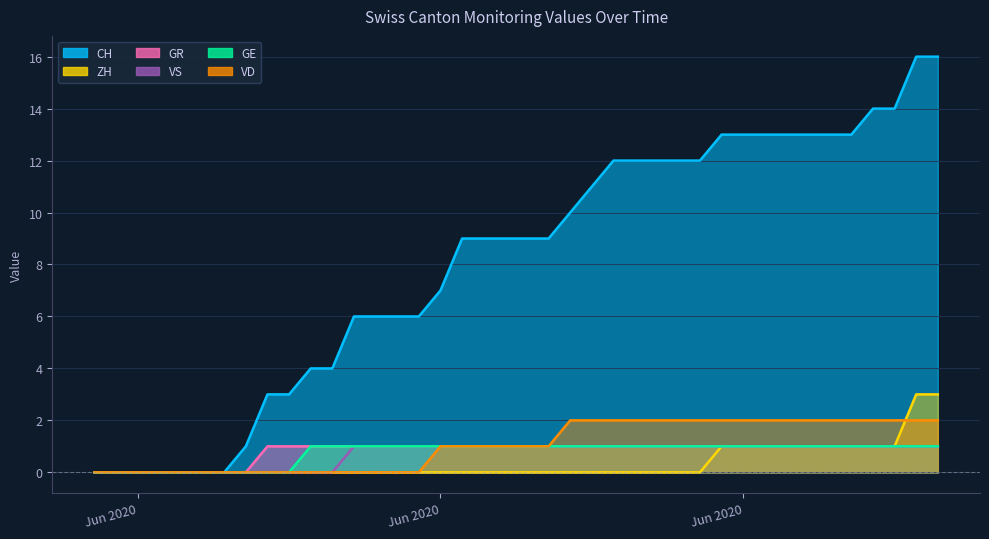

How many VS values are between 0 and 1?

40